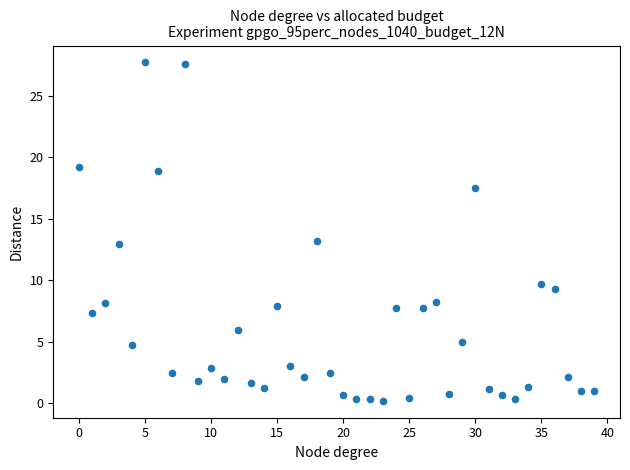

What is the range of Y values (max minus min)?

27.5